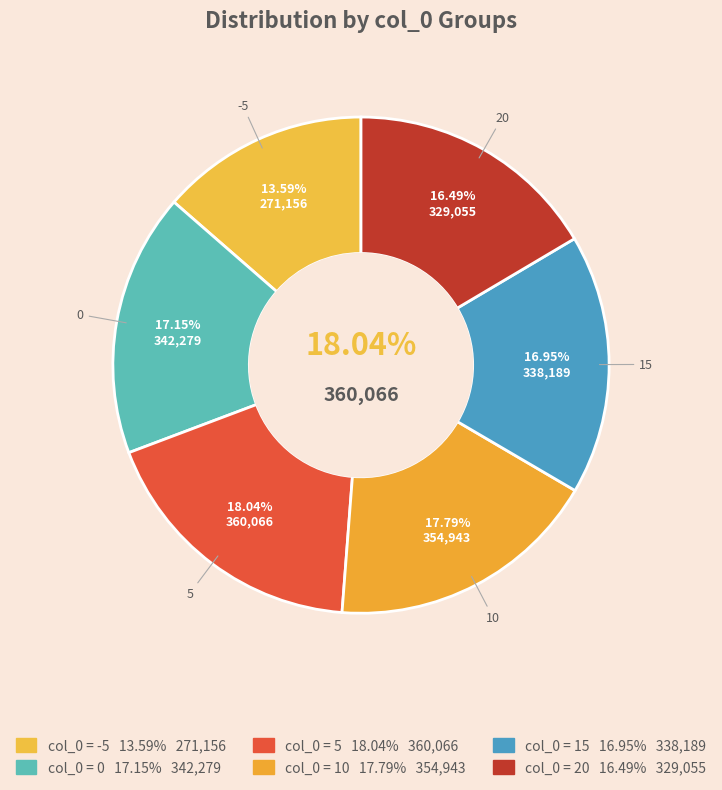

How many segments does this pie chart have?

6